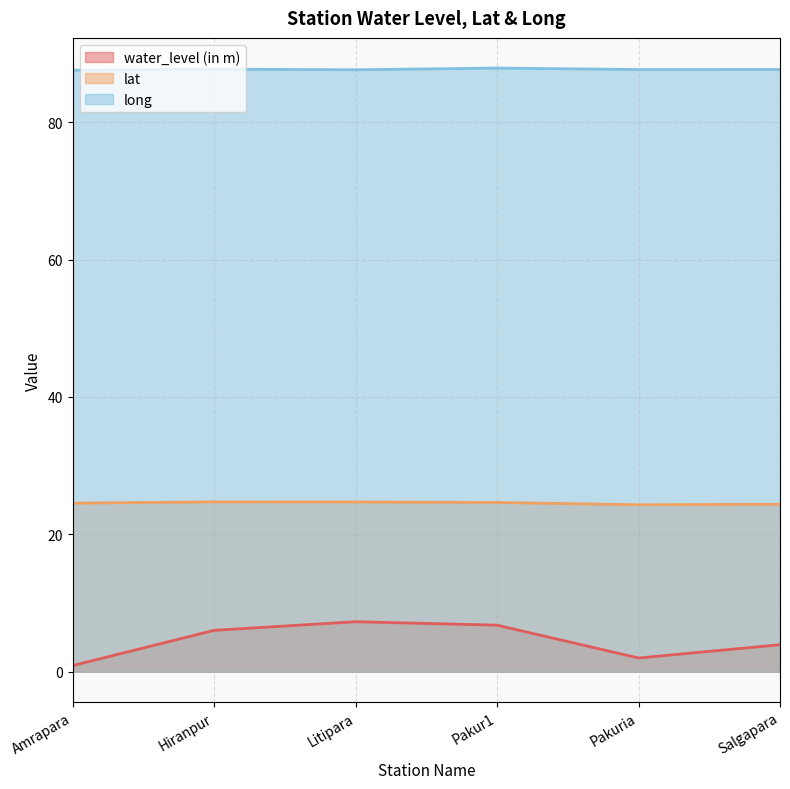

Read the long value at Salgapara.

87.7